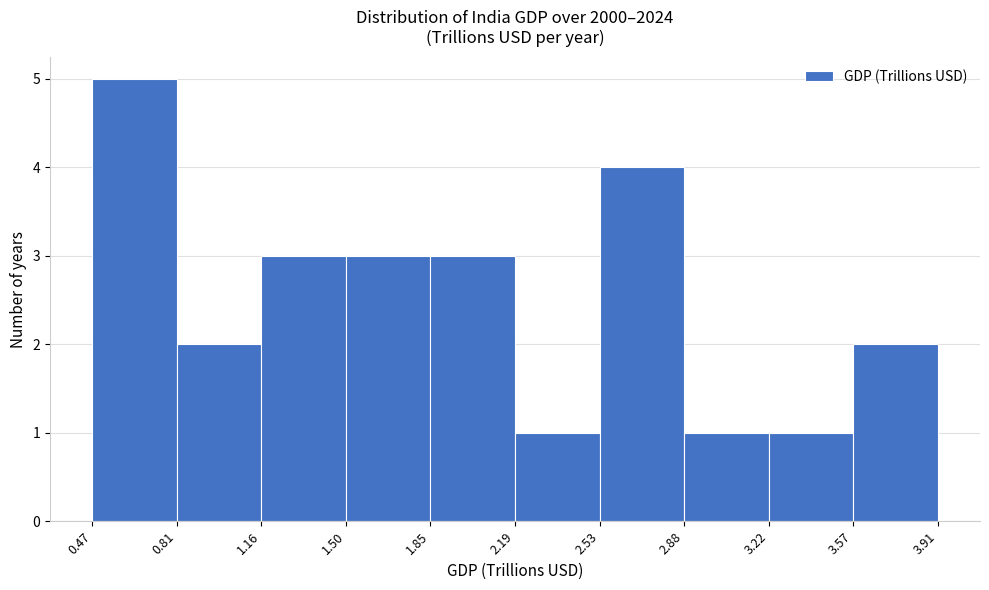

Over which range of the x-axis is the bar tallest?

0.47 to 0.81